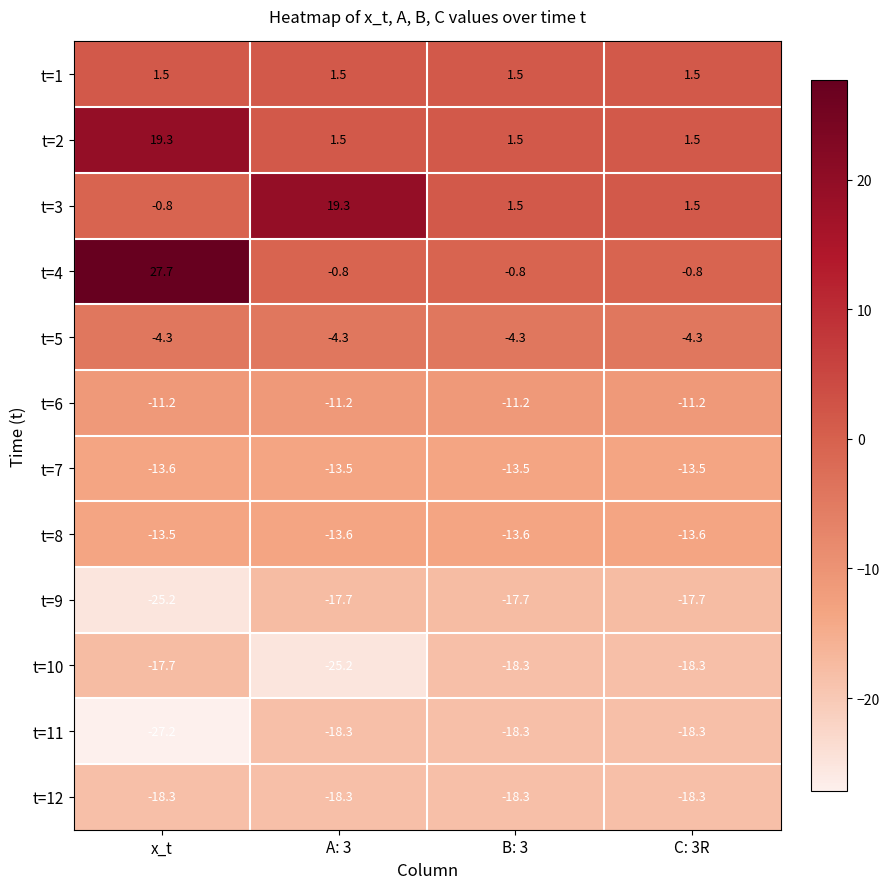

What is the spread (max minus min) of values at x_t?

54.9